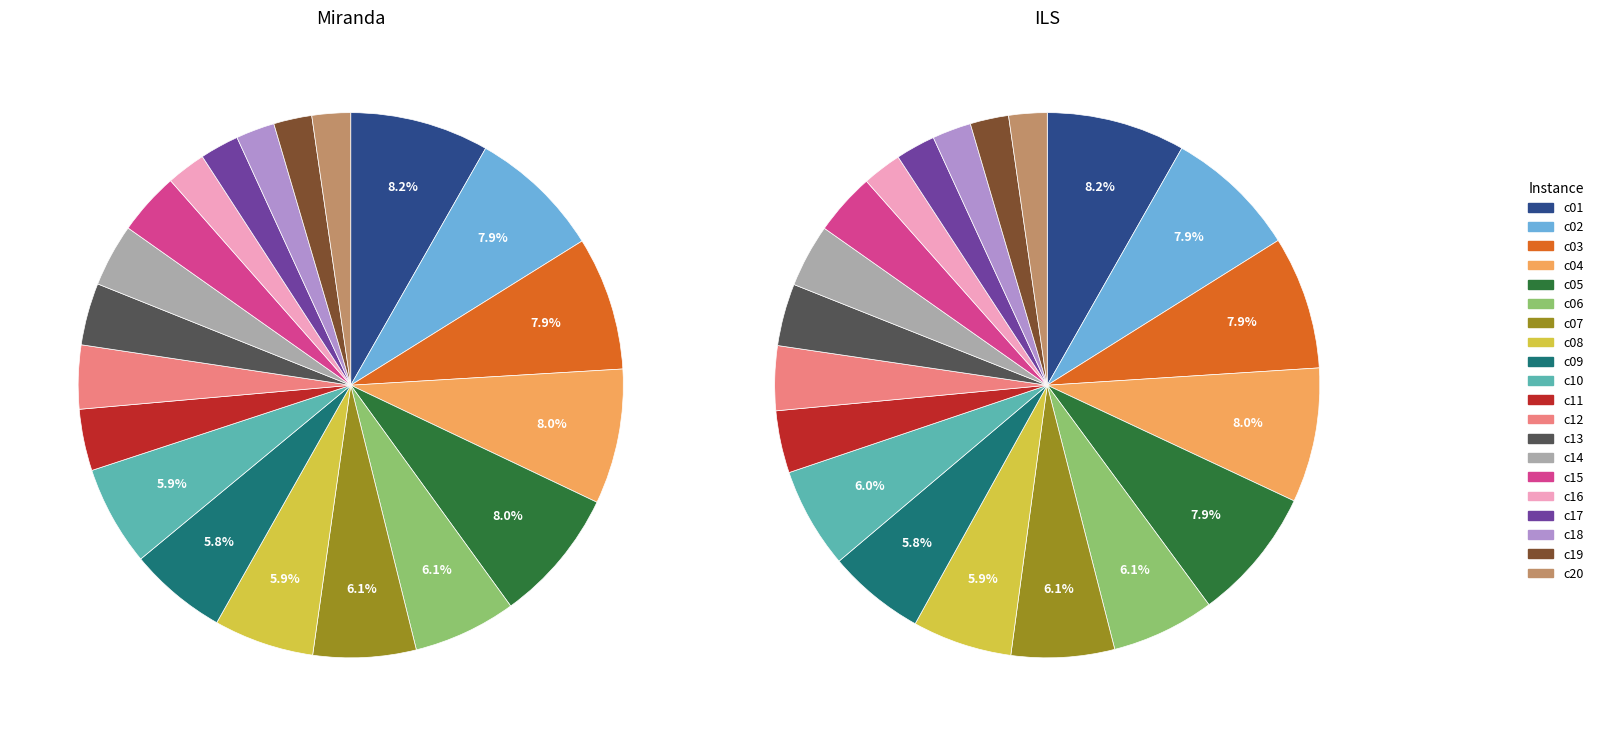

Which category has the biggest portion of the pie?

c01